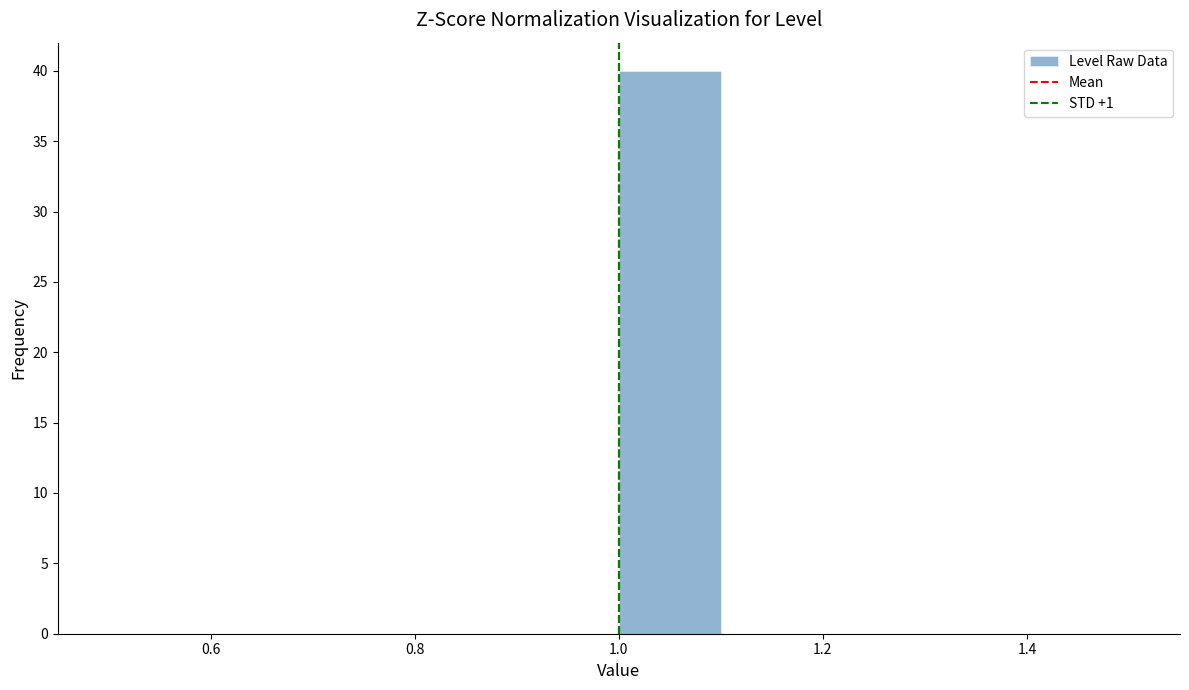

Reading left to right, transcribe this chart: for each bar, give the range it covers on the x-axis and its height. The values are not printed on the chart, so give them approximately, as read against the axis.

0.5 to 0.6: 0
0.6 to 0.7: 0
0.7 to 0.8: 0
0.8 to 0.9: 0
0.9 to 1.0: 0
1.0 to 1.1: 40
1.1 to 1.2: 0
1.2 to 1.3: 0
1.3 to 1.4: 0
1.4 to 1.5: 0